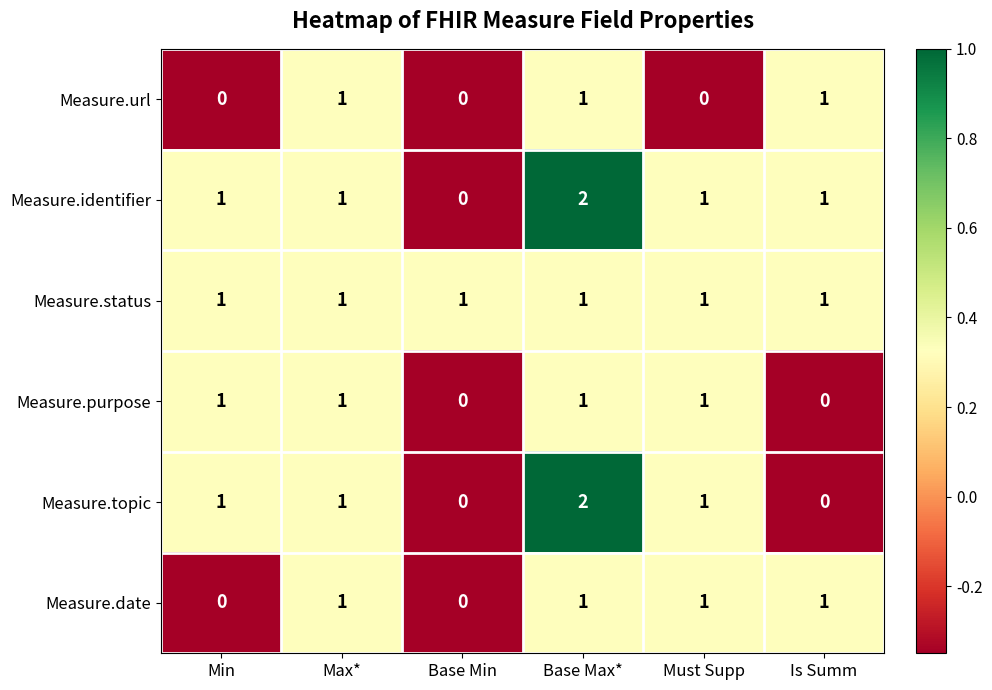

How many values in the Measure.topic series are below 1?

2